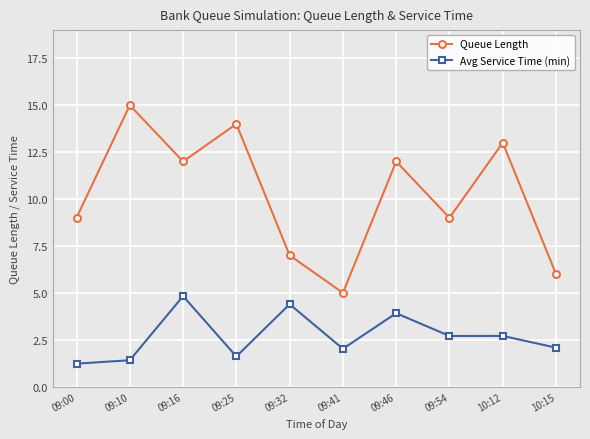

What is the label of the 10th point from the left?

10:15